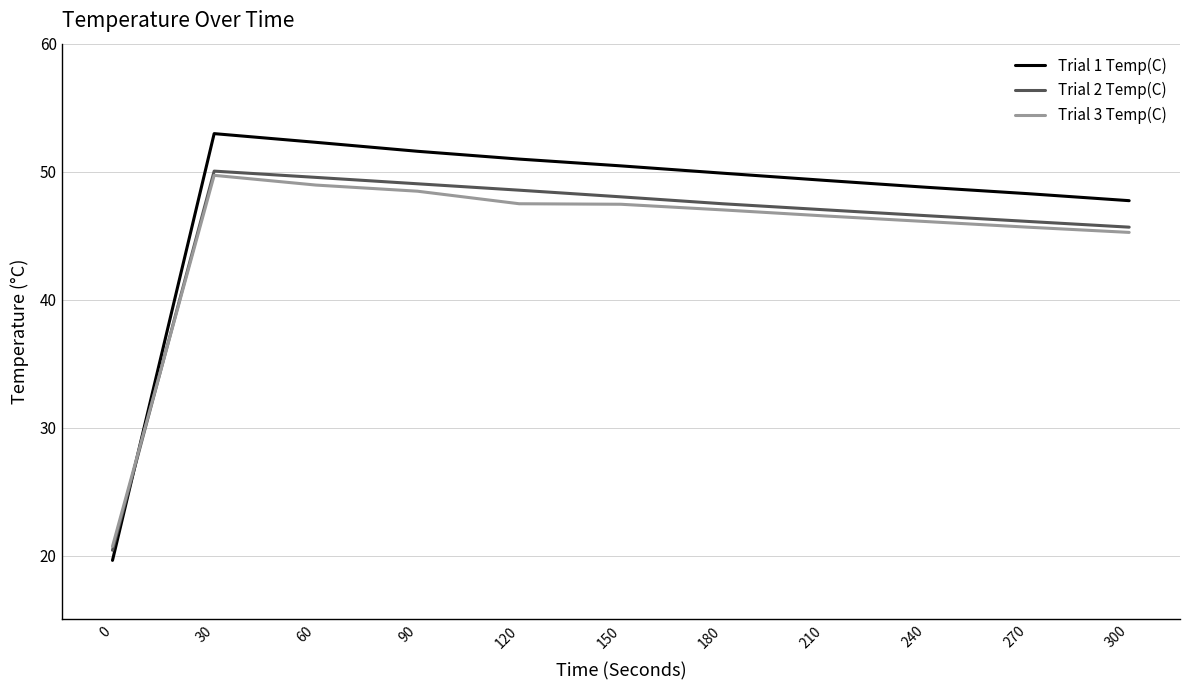

In Trial 2 Temp(C), how many points are higher than both neighbors (excluding endpoints)?

1